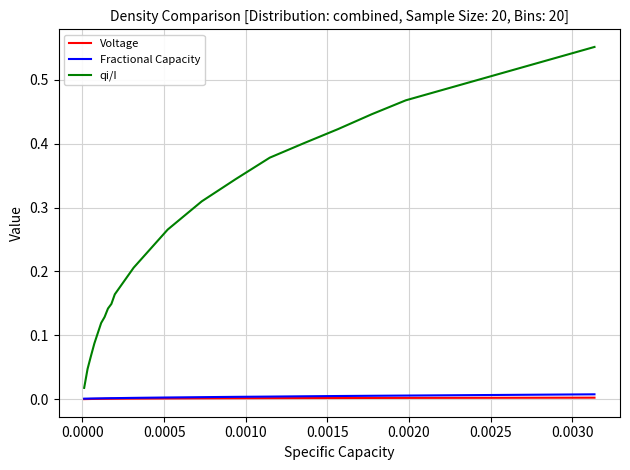

Rank the series by their maximum value, from lowest to highest.

Voltage, Fractional Capacity, qi/I